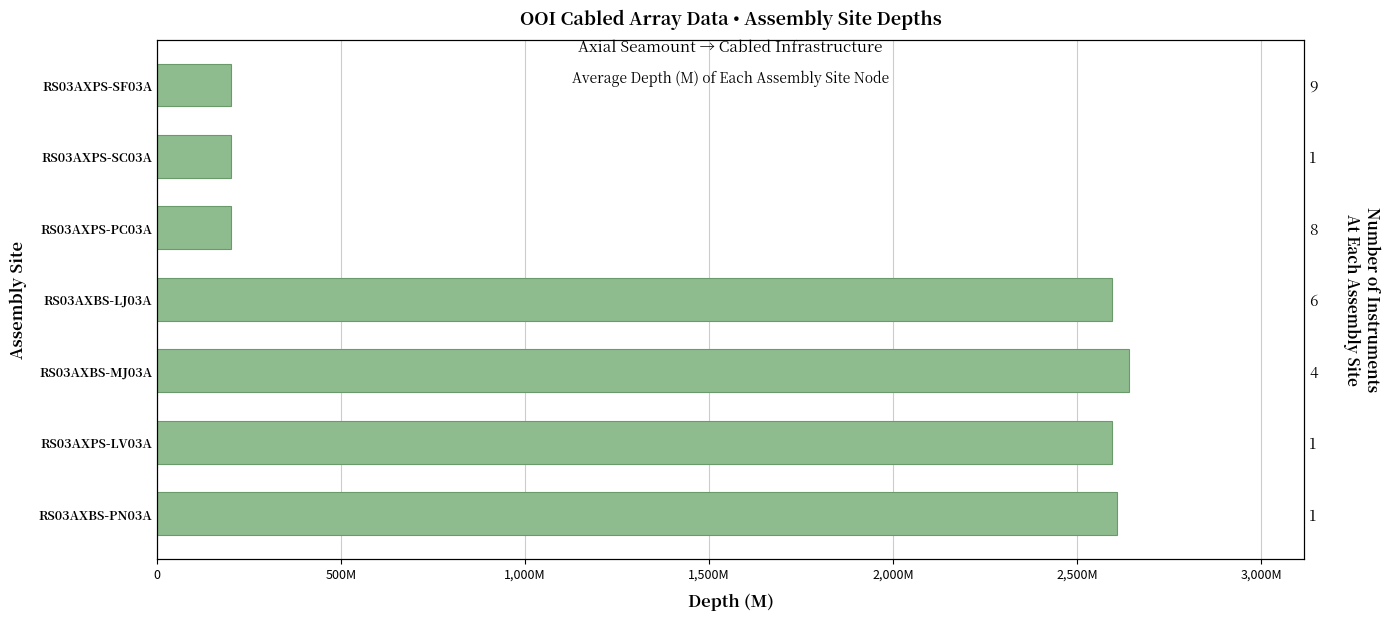

True or false: the data shows 3740 at RS03AXBS-PN03A.

False